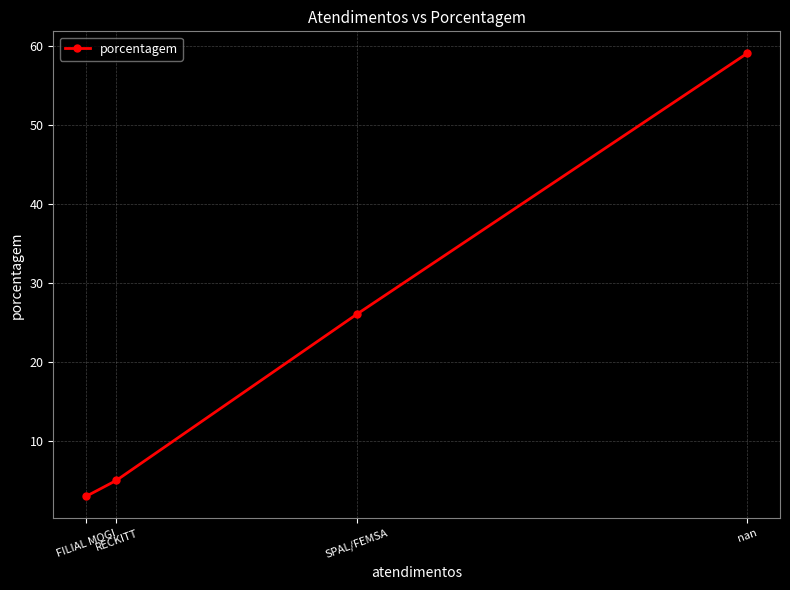

What is the label of the 2nd point from the right?

SPAL/FEMSA